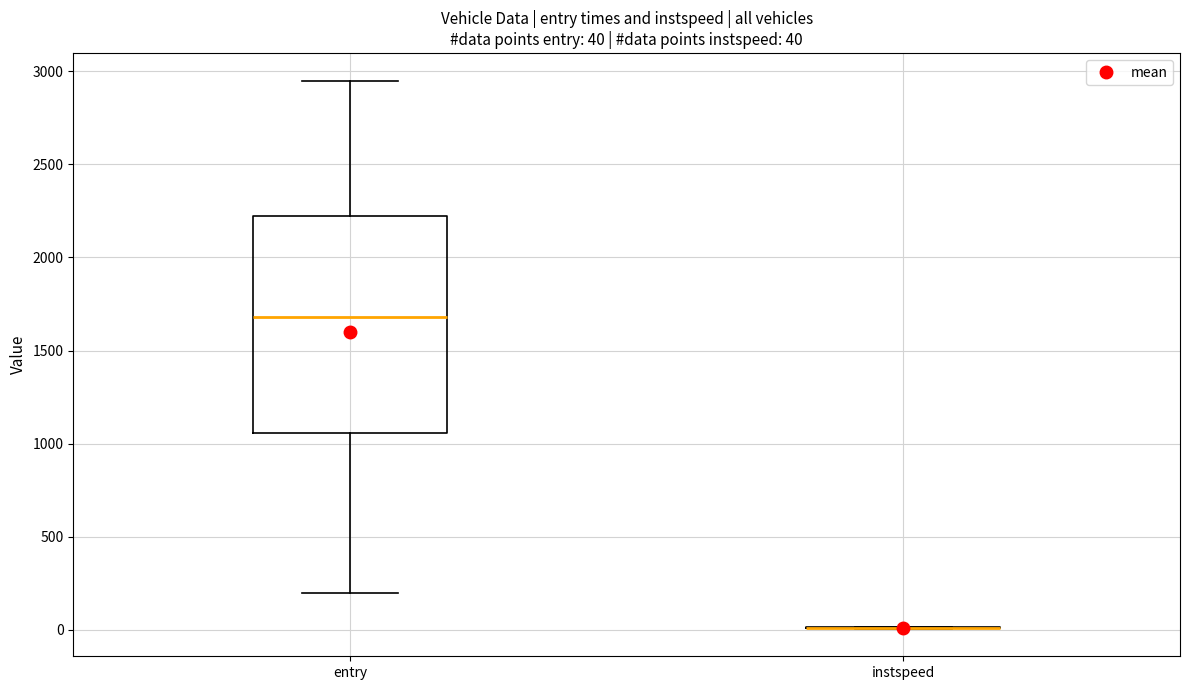

Which box is the tallest, from its lower edge to its upper edge?

entry